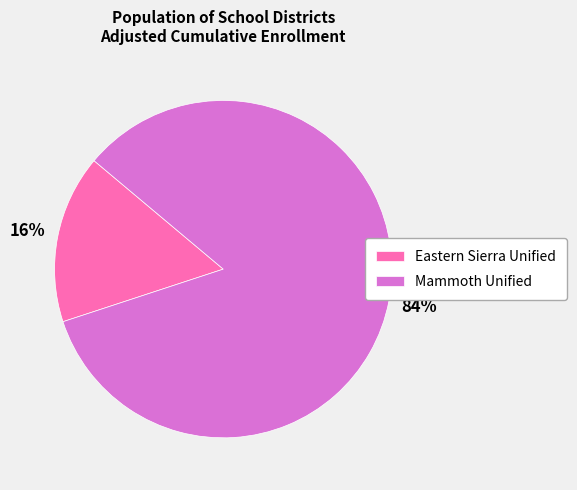

What is the smallest slice in the pie chart?

Eastern Sierra Unified